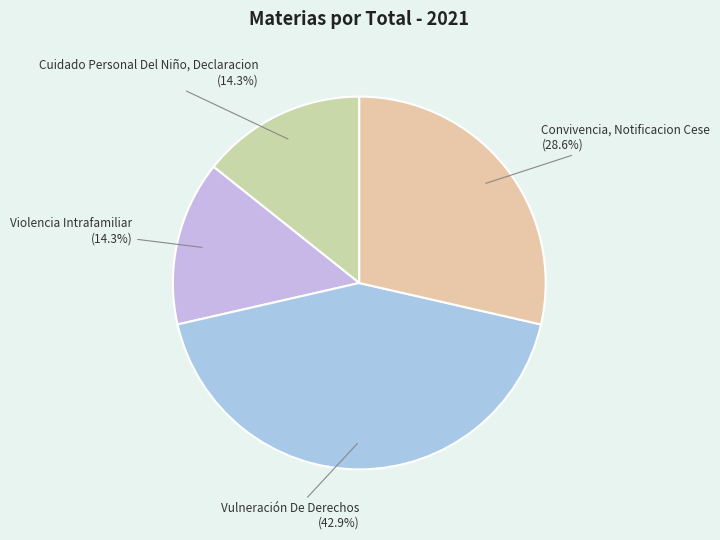

Which category has the biggest portion of the pie?

Vulneración De Derechos